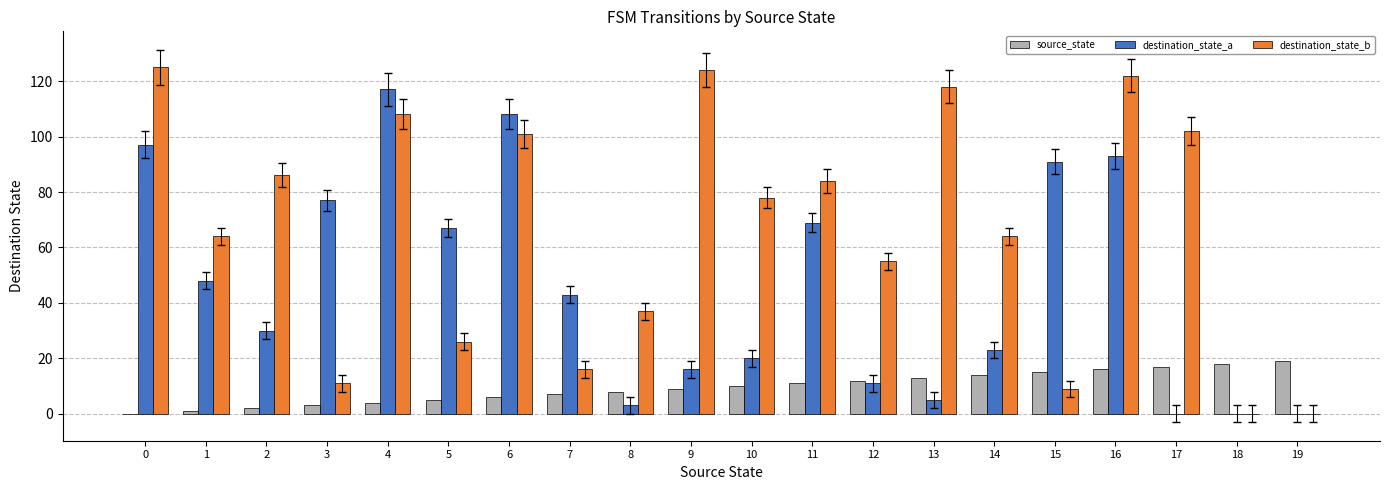

What is the sum of all source_state values?

190